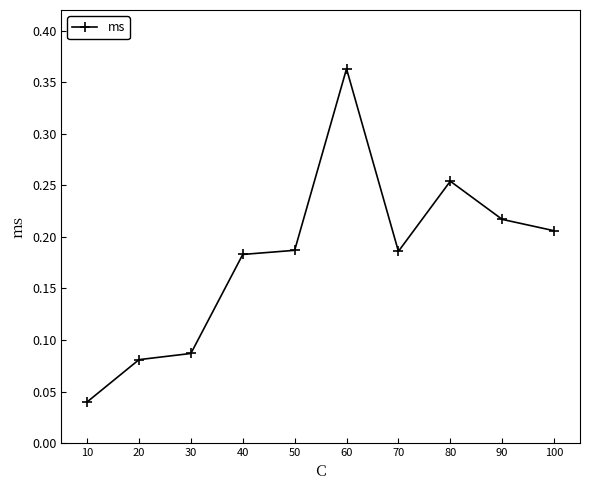

The value at 100 is 0.3. True or false?

False